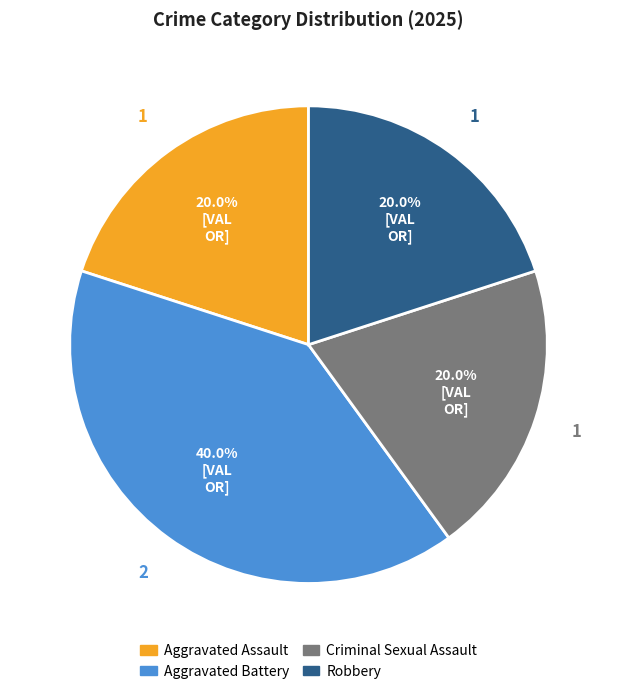

Which has a higher value, Robbery or Aggravated Battery?

Aggravated Battery